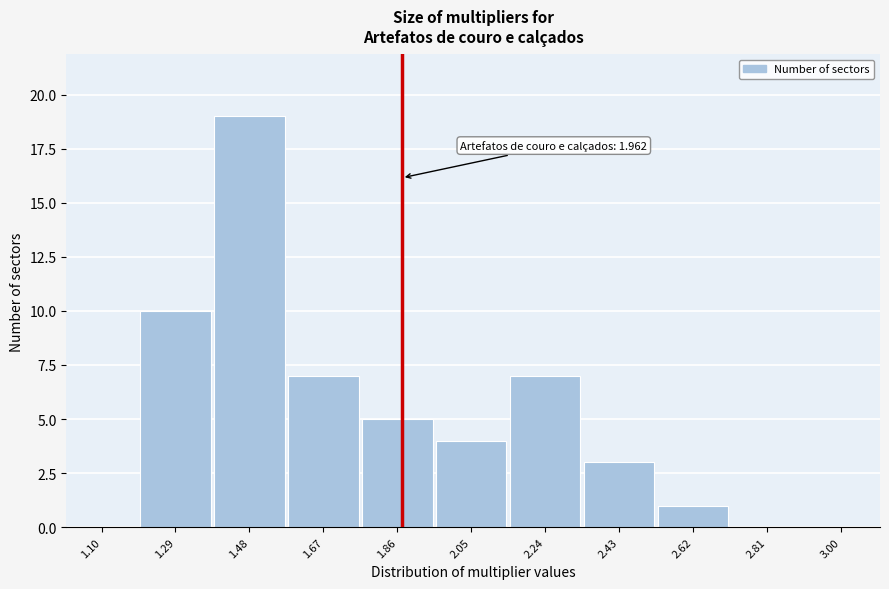

Reading right to left, what are all the values shown in this chart?

3.00=0	2.81=0	2.62=1	2.43=3	2.24=7	2.05=4	1.86=5	1.67=7	1.48=19	1.29=10	1.10=0